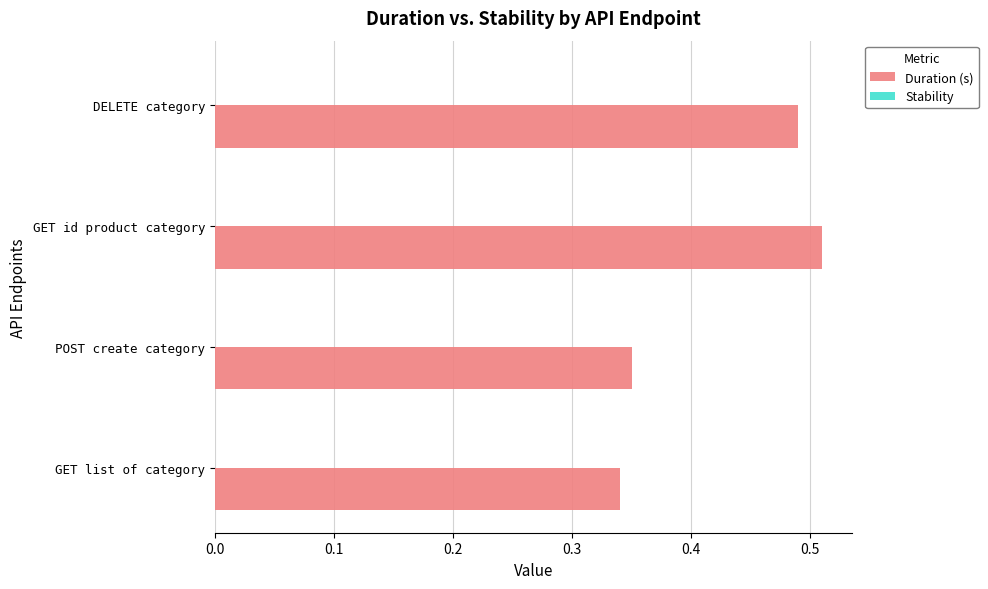

How many bars are there in total?

4